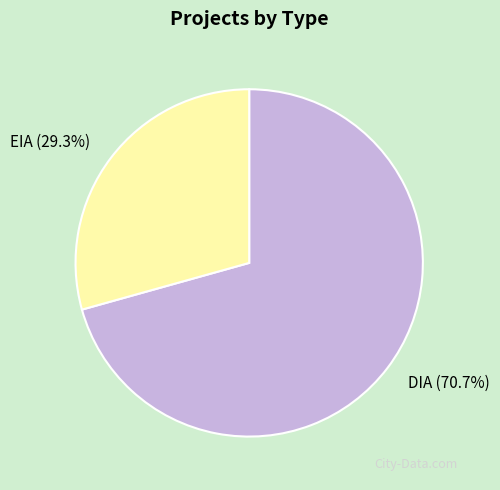

Is the sum of DIA and EIA greater than half?

Yes